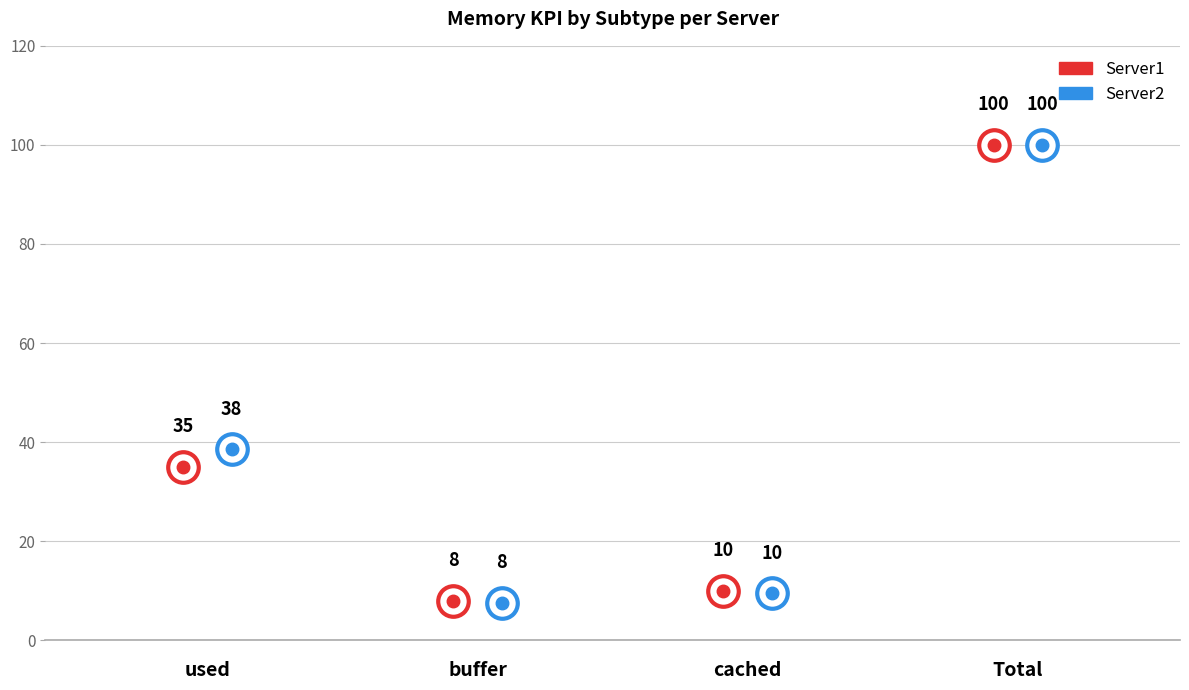

At which category does the chart reach its minimum across all series?

buffer